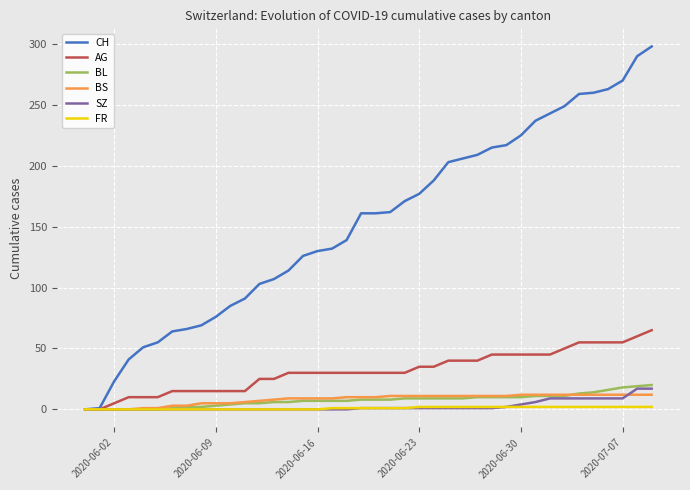

Which series has the largest total across all categories?

CH